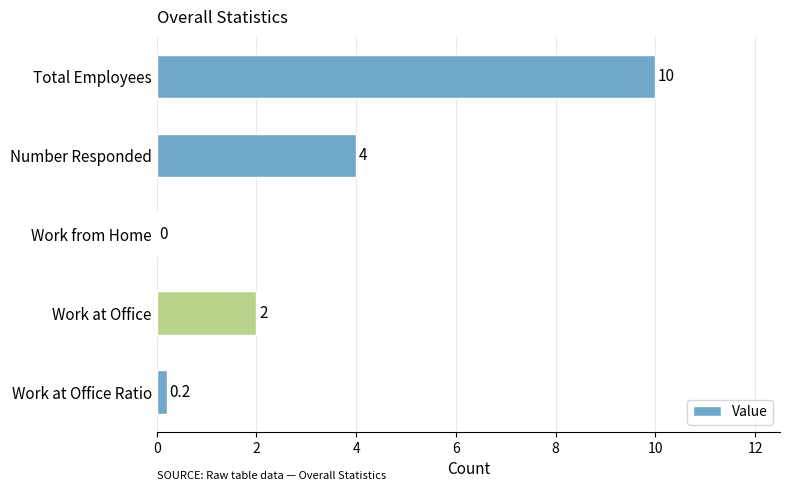

The chart shows a value of 2.4 at Total Employees. True or false?

False